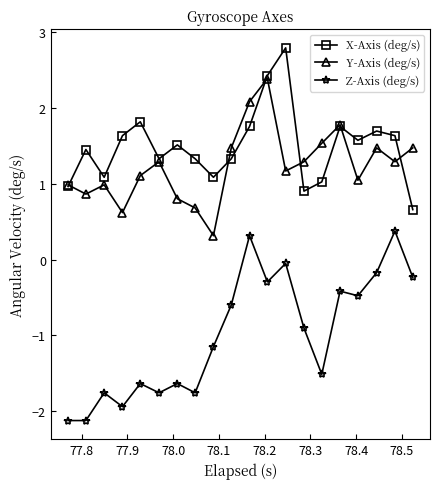

What is the difference between the maximum and minimum values in the X-Axis (deg/s) series?

2.1